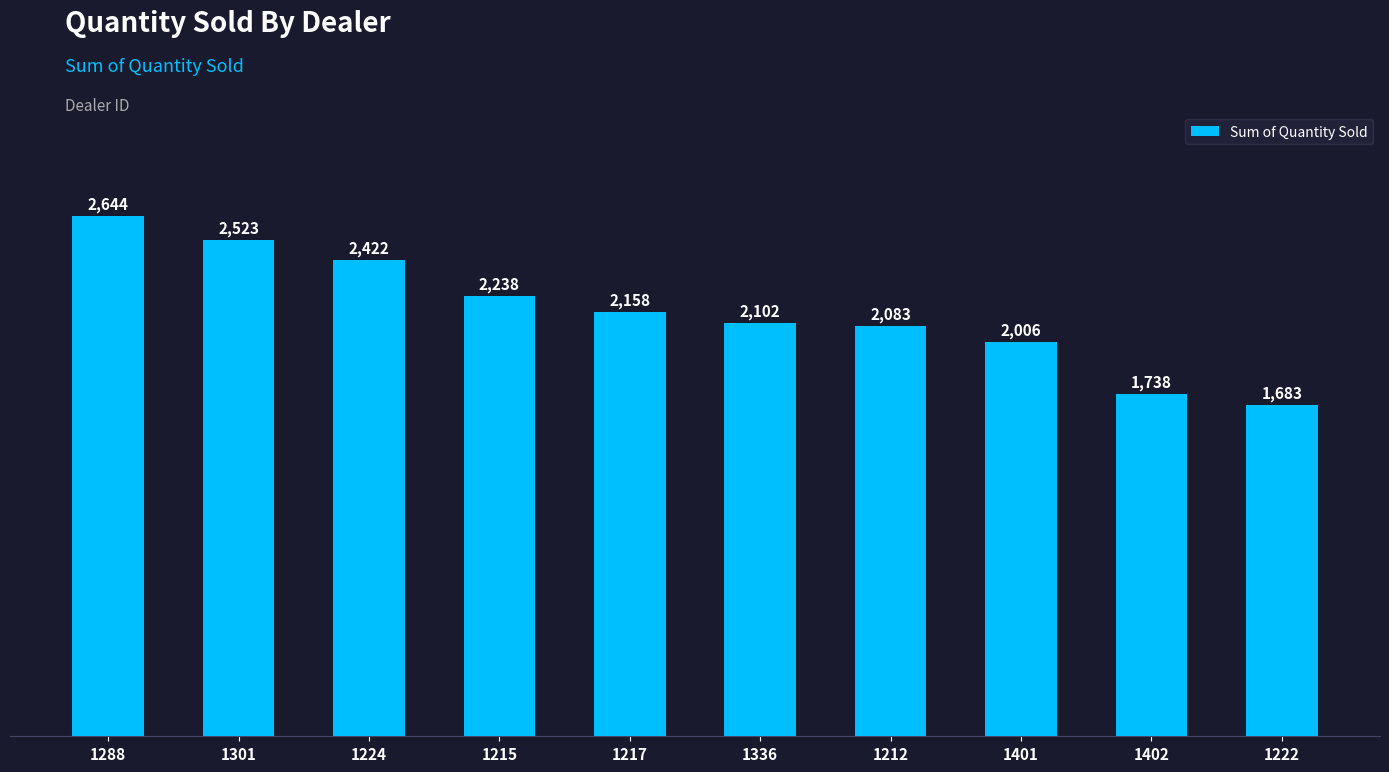

Count the number of categories in the chart.

10